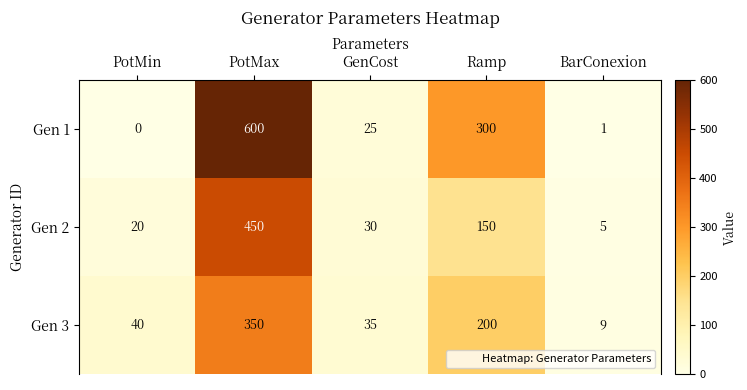

Rank the series at Ramp from lowest to highest value.

Gen 2, Gen 3, Gen 1